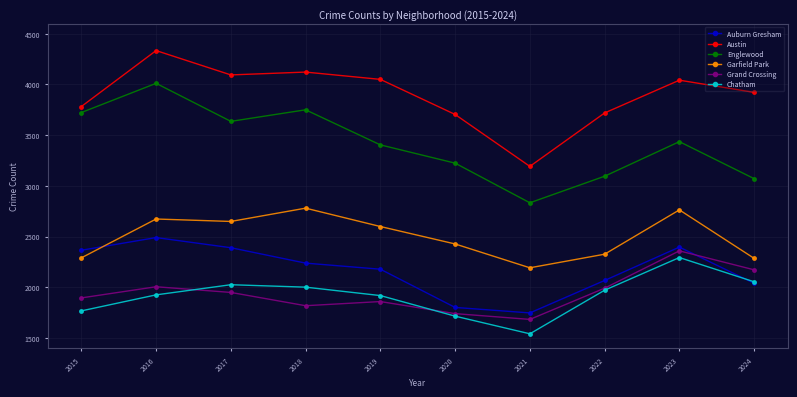

At which category does the chart reach its peak across all series?

2016